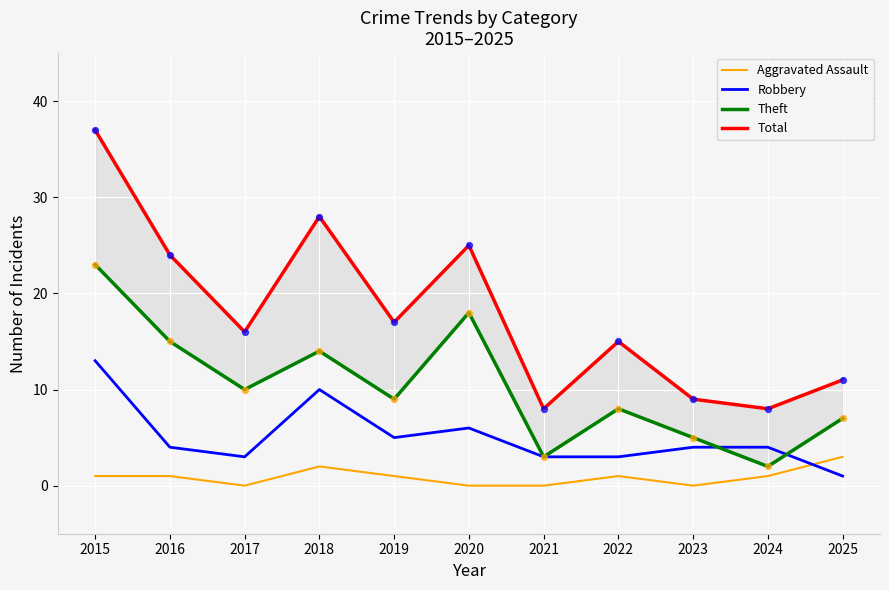

Which series has the largest total across all categories?

Total